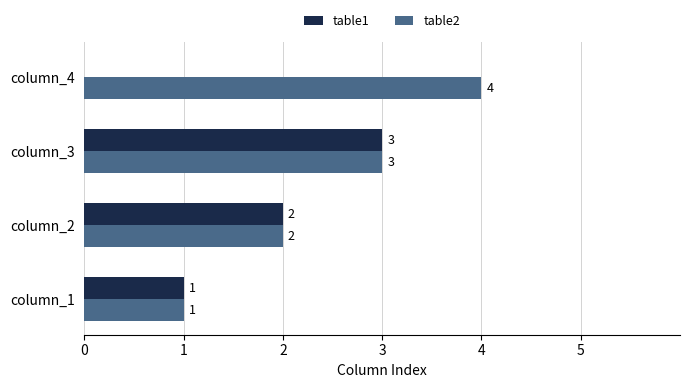

Which label corresponds to the largest value in the chart?

column_4